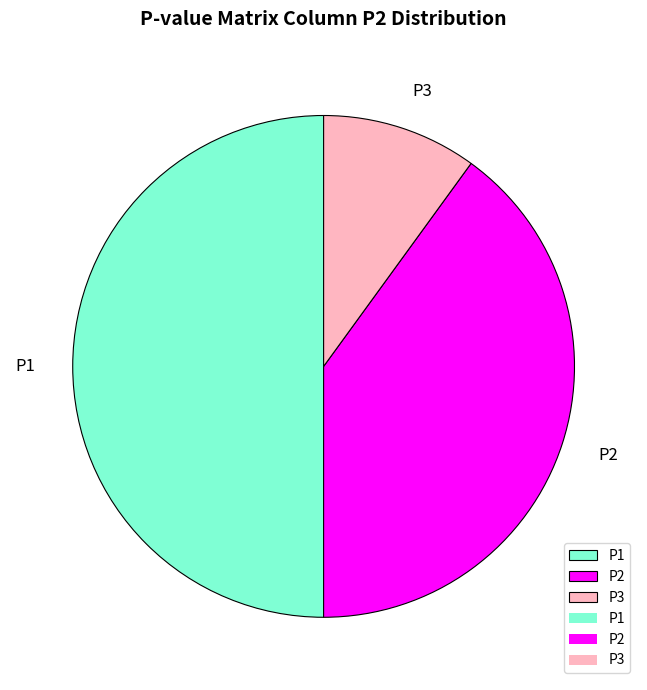

Does P2 account for over 50% of the chart?

No